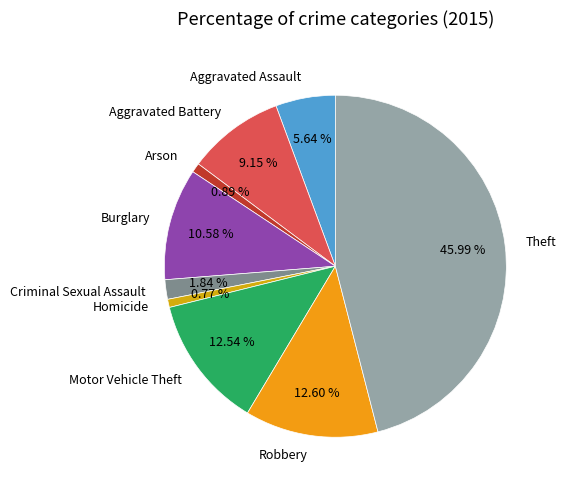

Does Homicide represent more than half of the total?

No